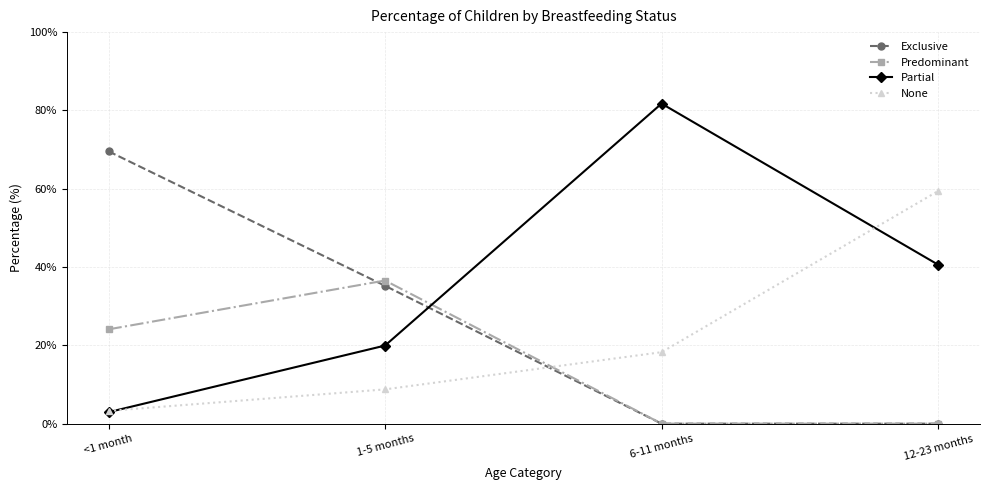

What is the difference between the second highest and minimum values in the Exclusive series?

35.2